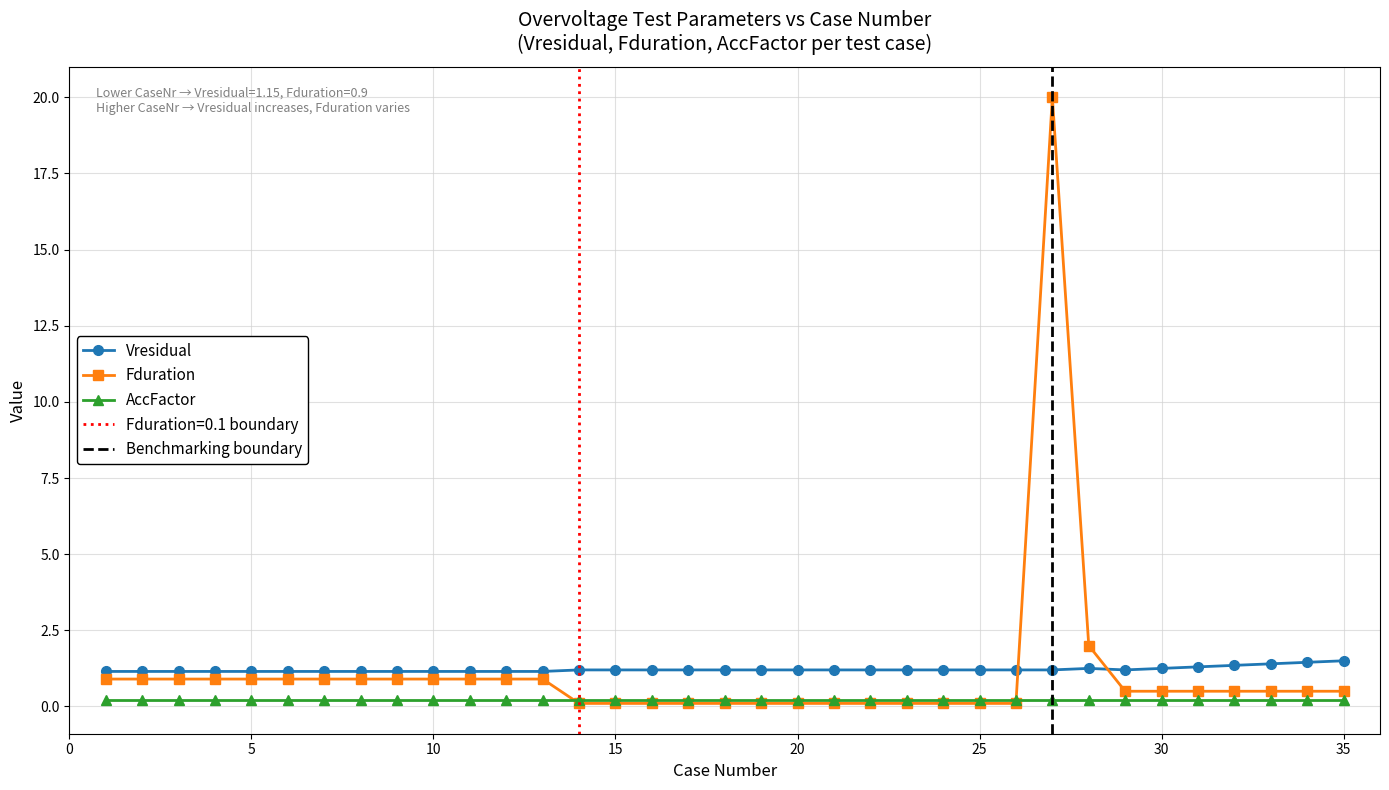

Which label corresponds to the smallest value in the chart?

14